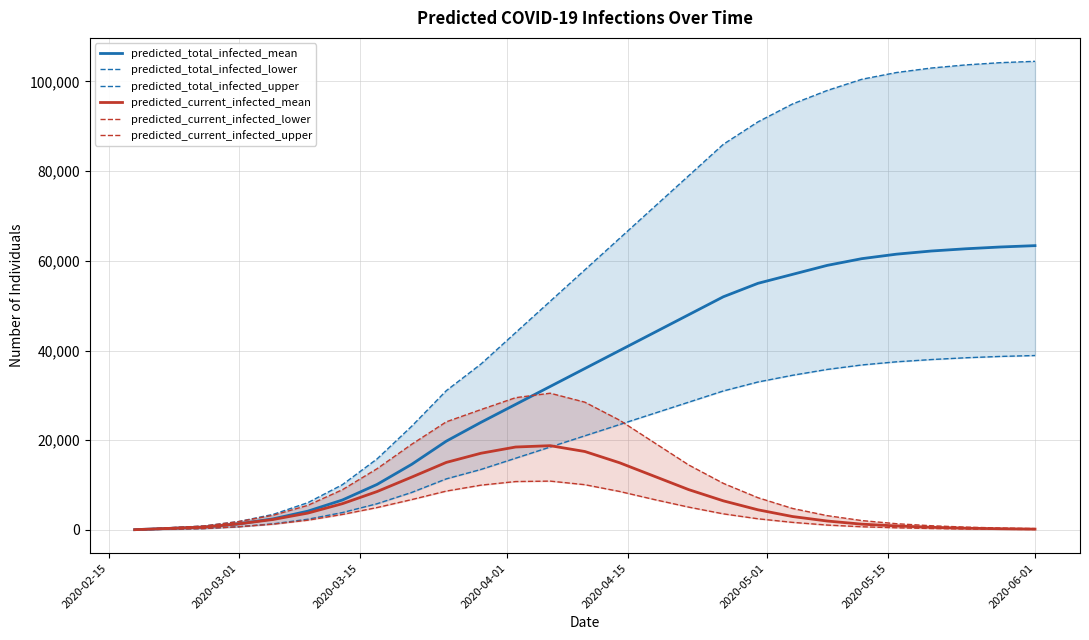

What is the value of the predicted_total_infected_upper point at the 18th from the left?

86000